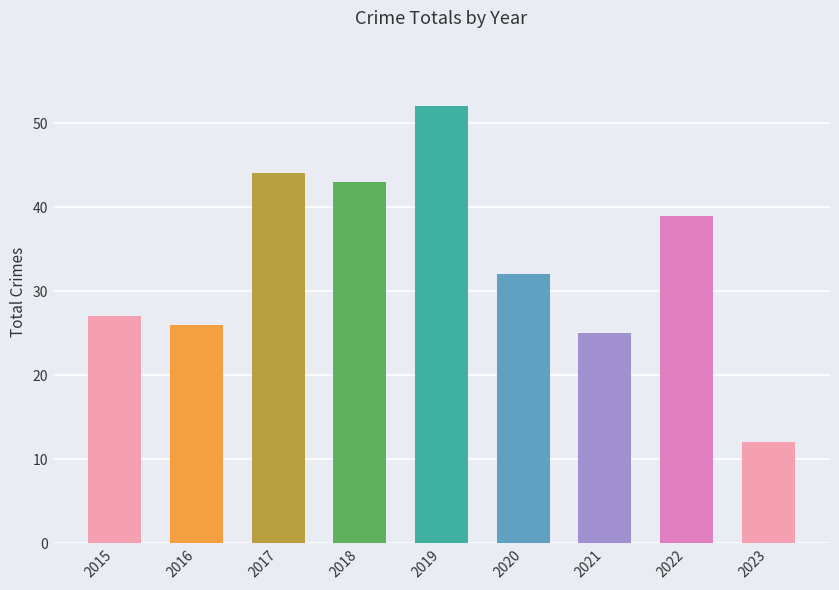

List the labels in order of value, smallest first.

2023, 2021, 2016, 2015, 2020, 2022, 2018, 2017, 2019